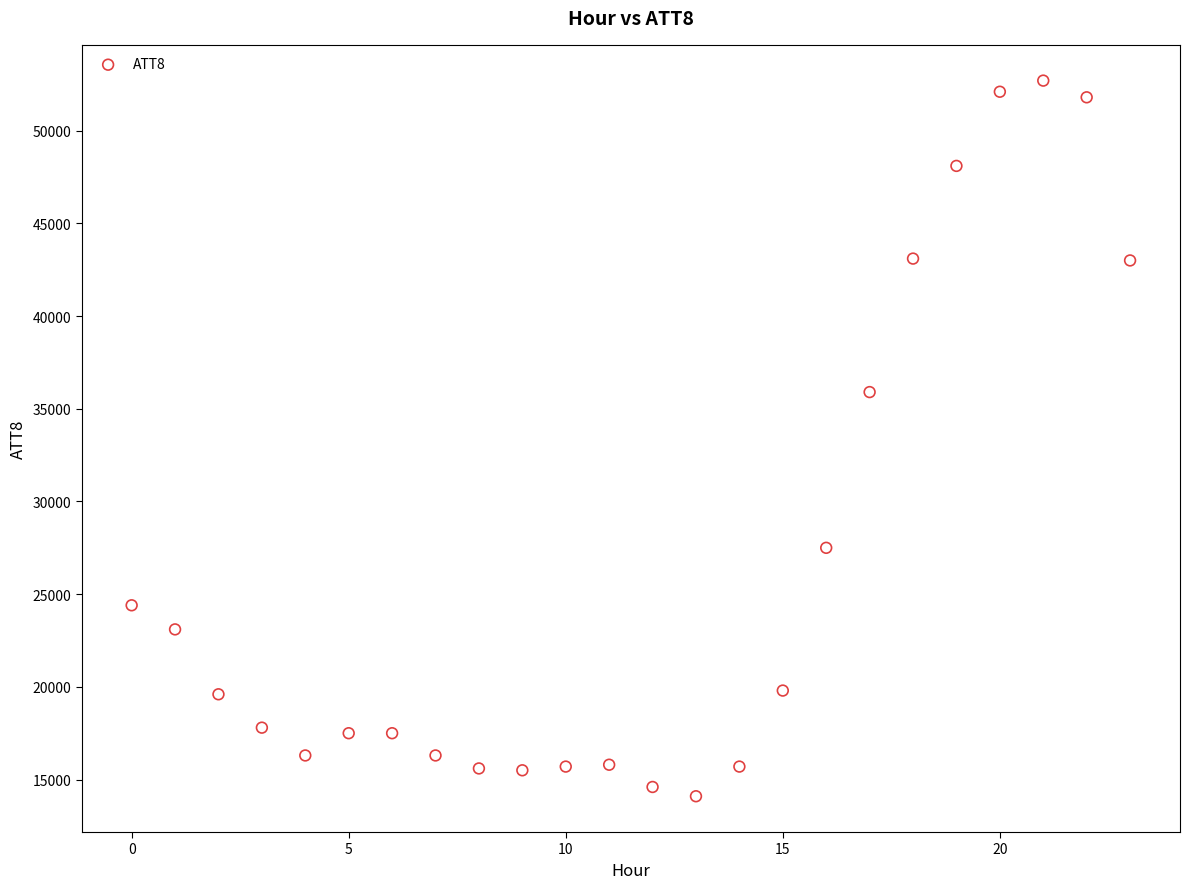

What is the range of Y values (max minus min)?

38600